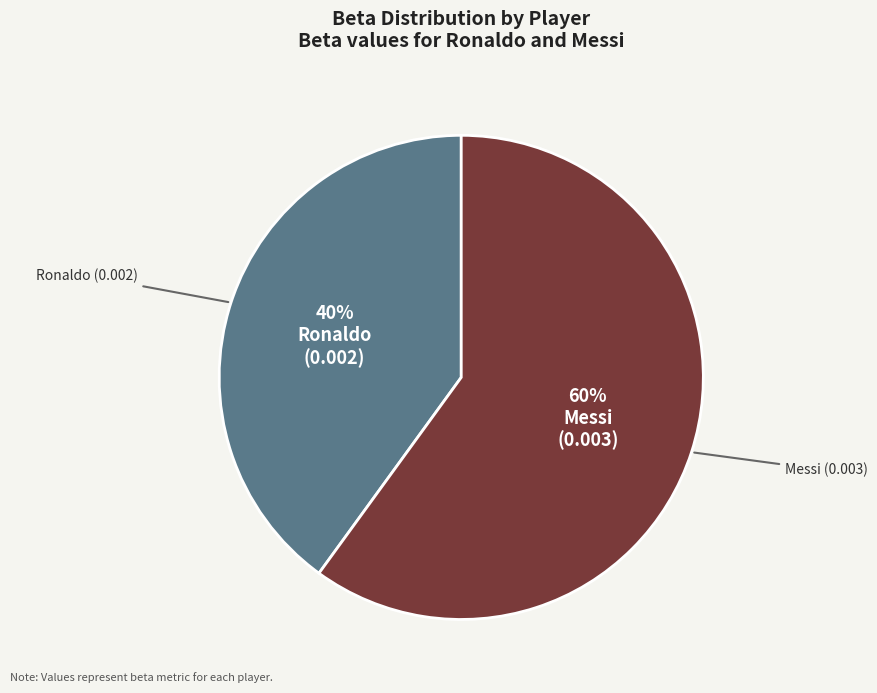

Which slice is the largest?

Messi